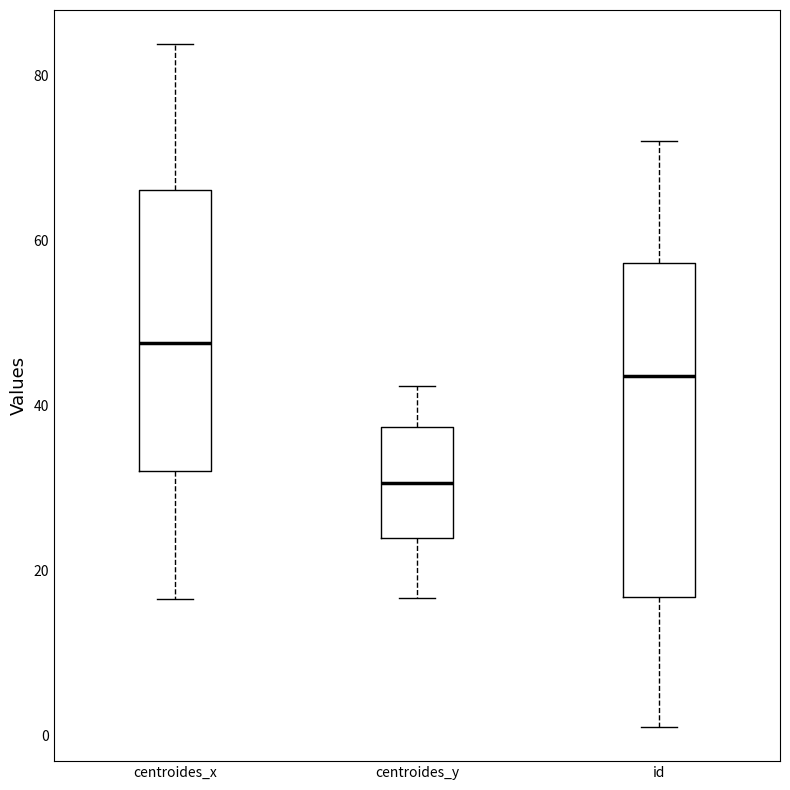

Reading left to right, read every box against the y-axis: the position of its median line, the range the box covers, and the ends of its whiskers. The values are not printed on the chart, so give them approximately, as read against the axis.

centroides_x: median 48, box 32 to 66, whiskers 16 to 84
centroides_y: median 30, box 24 to 38, whiskers 16 to 42
id: median 44, box 16 to 58, whiskers 2 to 72